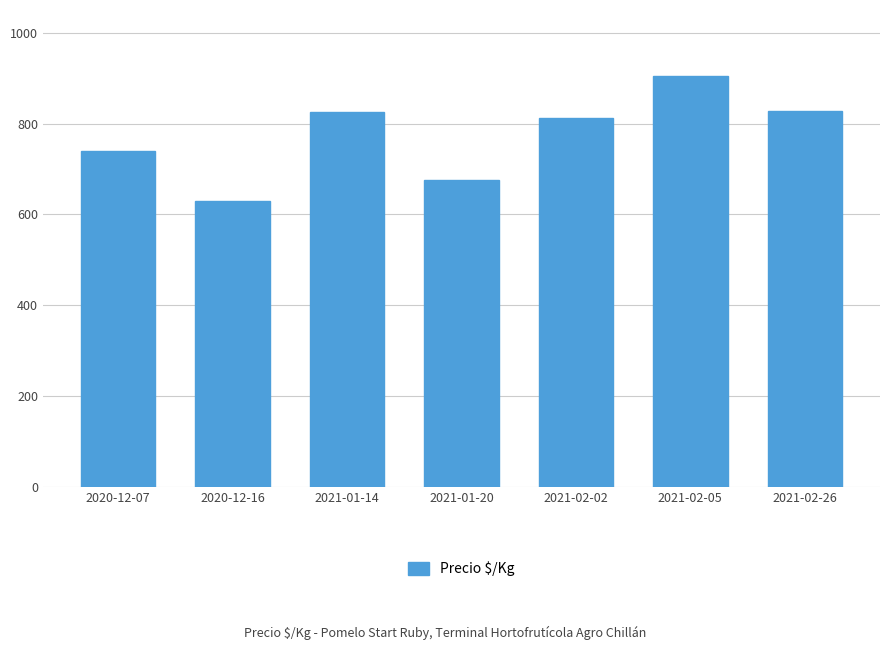

Where does the data first go above 812?

2021-01-14